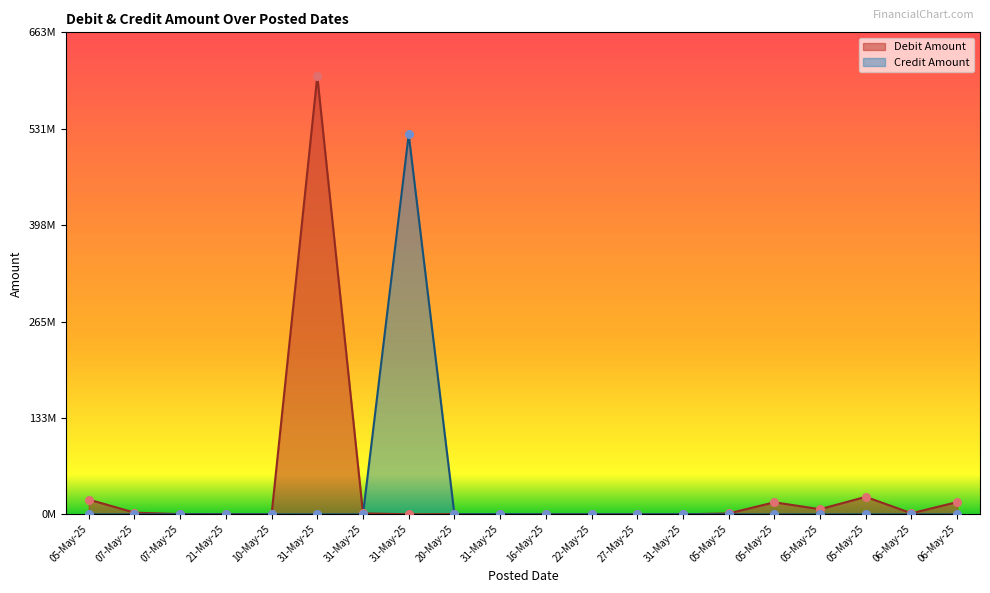

What are all the series names shown in the legend?

Debit Amount, Credit Amount